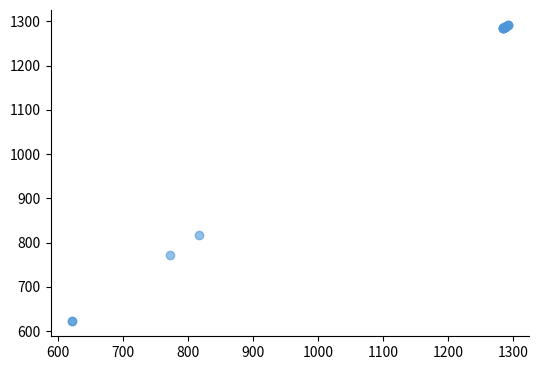

What Y value in the scatter plot is closest to 957?

817